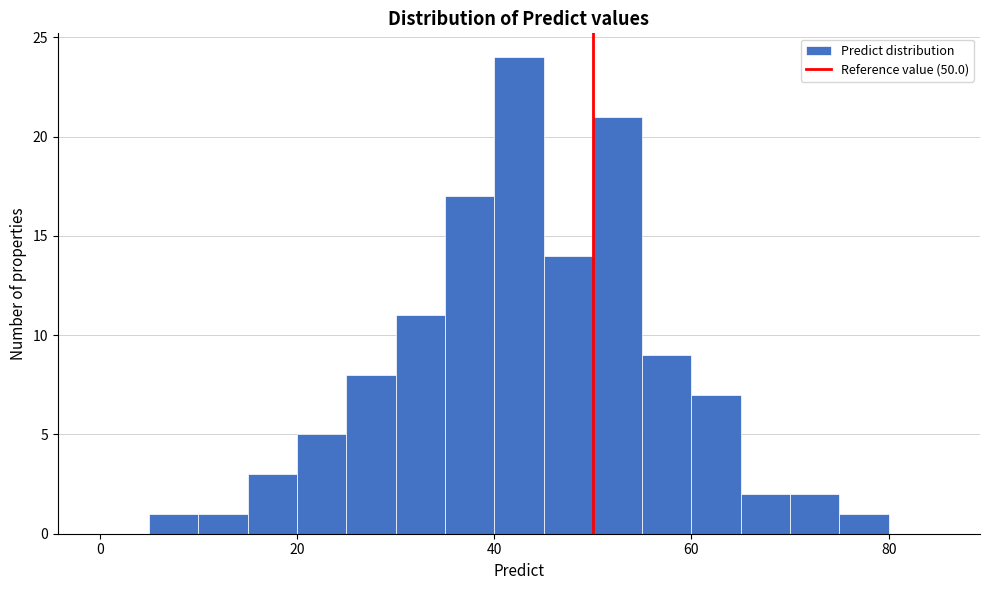

Around what value on the x-axis is the tallest bar? Give the approximate position of its centre, as read against the axis.

42